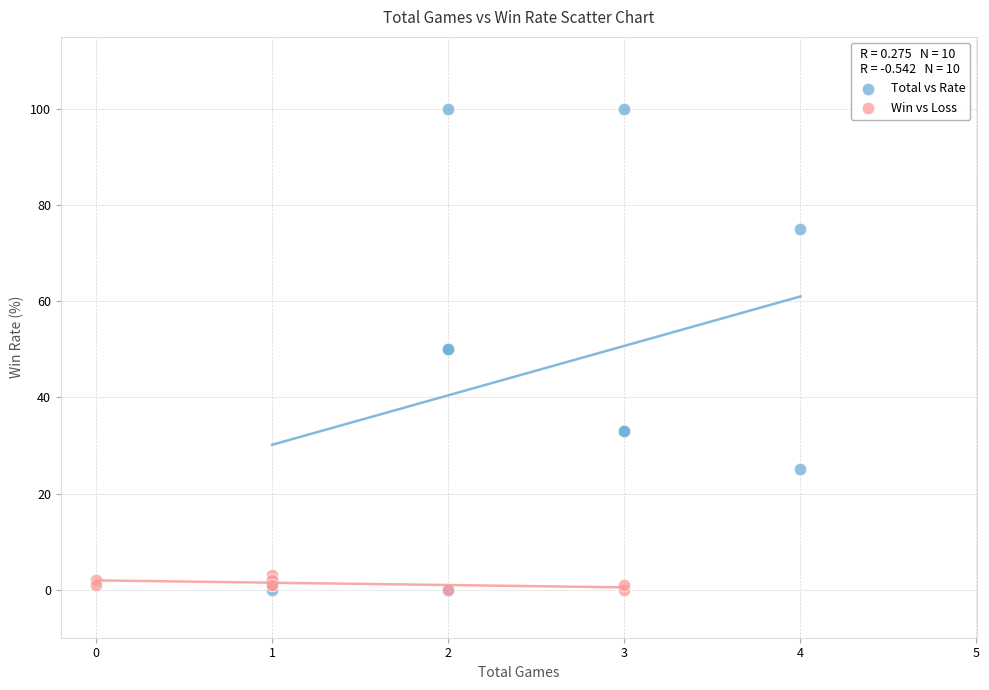

Which series contains the highest Y value?

Total vs Rate